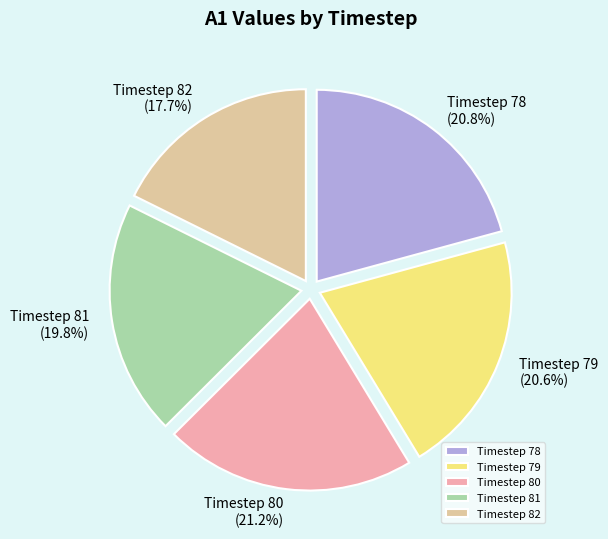

To the nearest percent, what percentage of the pie is Timestep 79?

21%